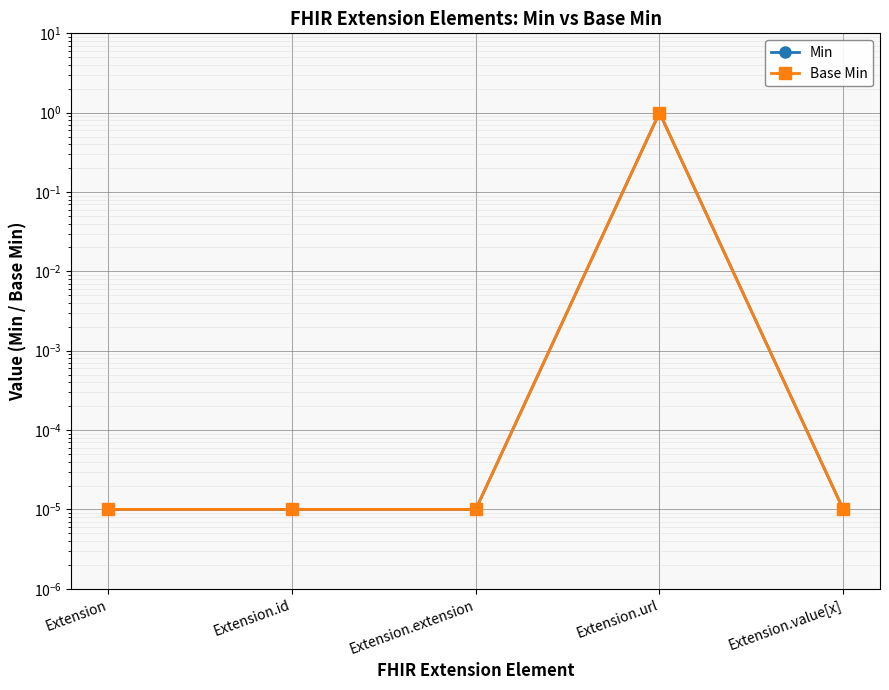

The value of Min at Extension is 0.0. True or false?

True